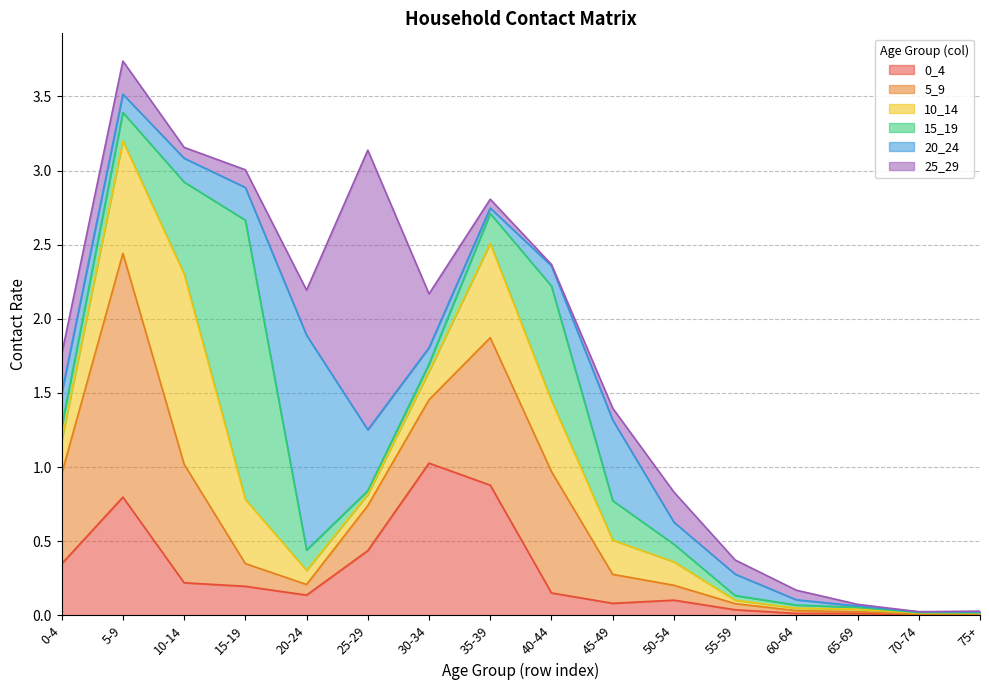

How many intersections are there between 15_19 and 5_9?

6